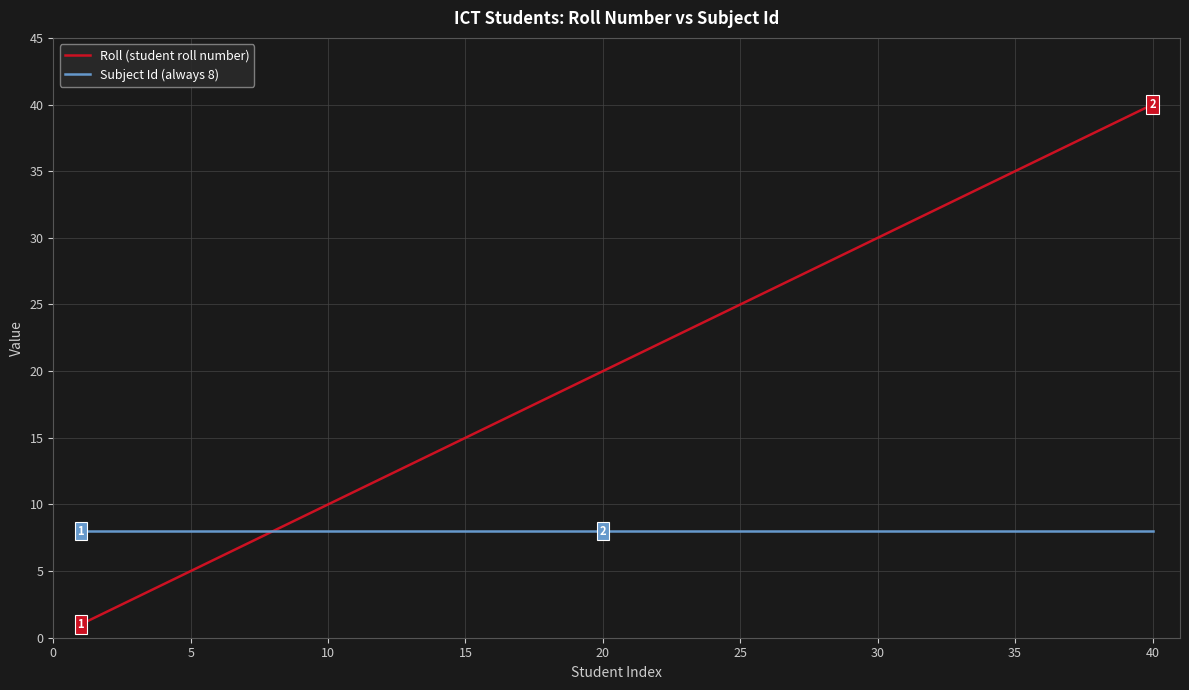

Which series has the largest total across all categories?

Roll (student roll number)